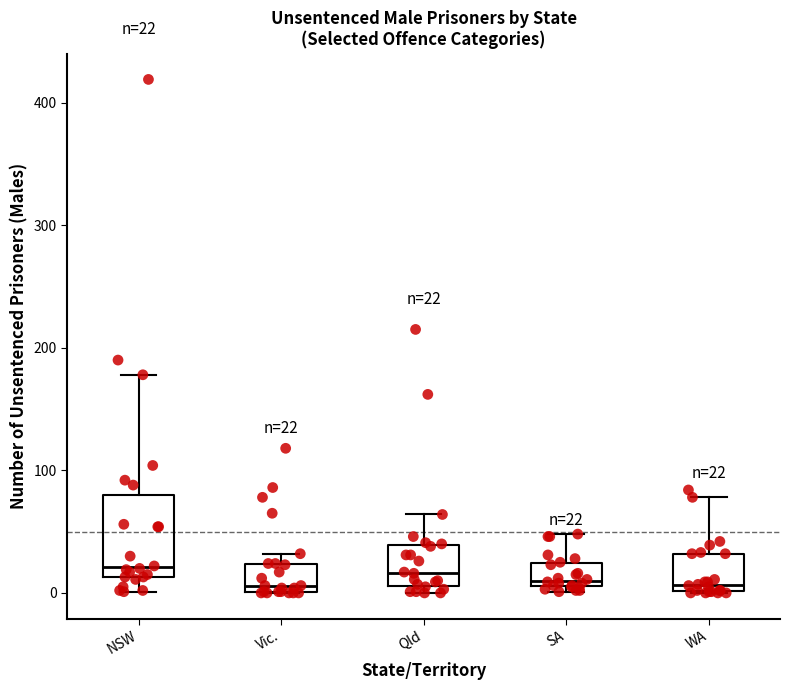

Comparing the boxes themselves (not the whiskers), which one is the tallest?

NSW